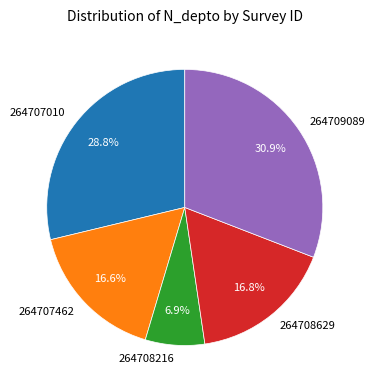

Between 264707462 and 264707010, which is larger?

264707010